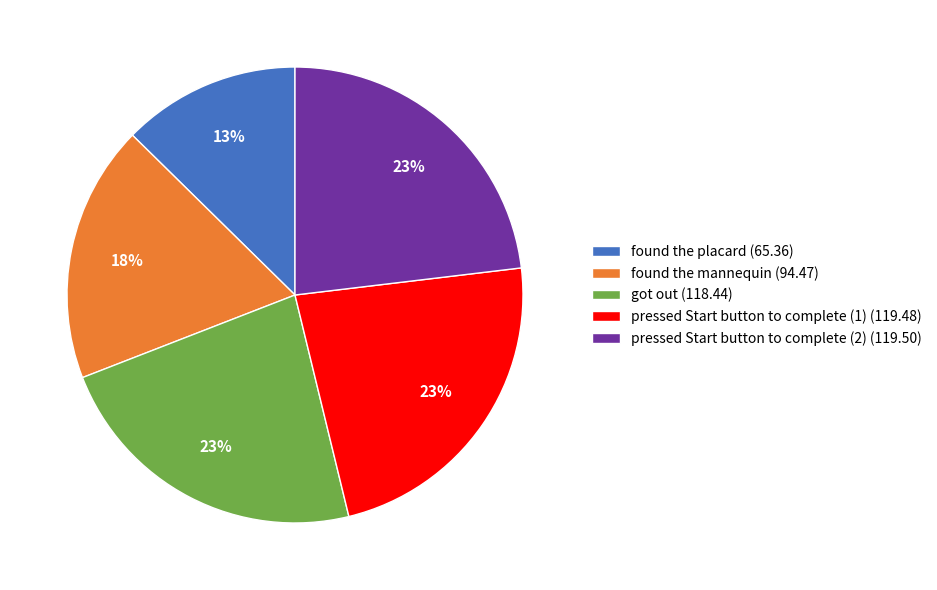

How many segments does this pie chart have?

5